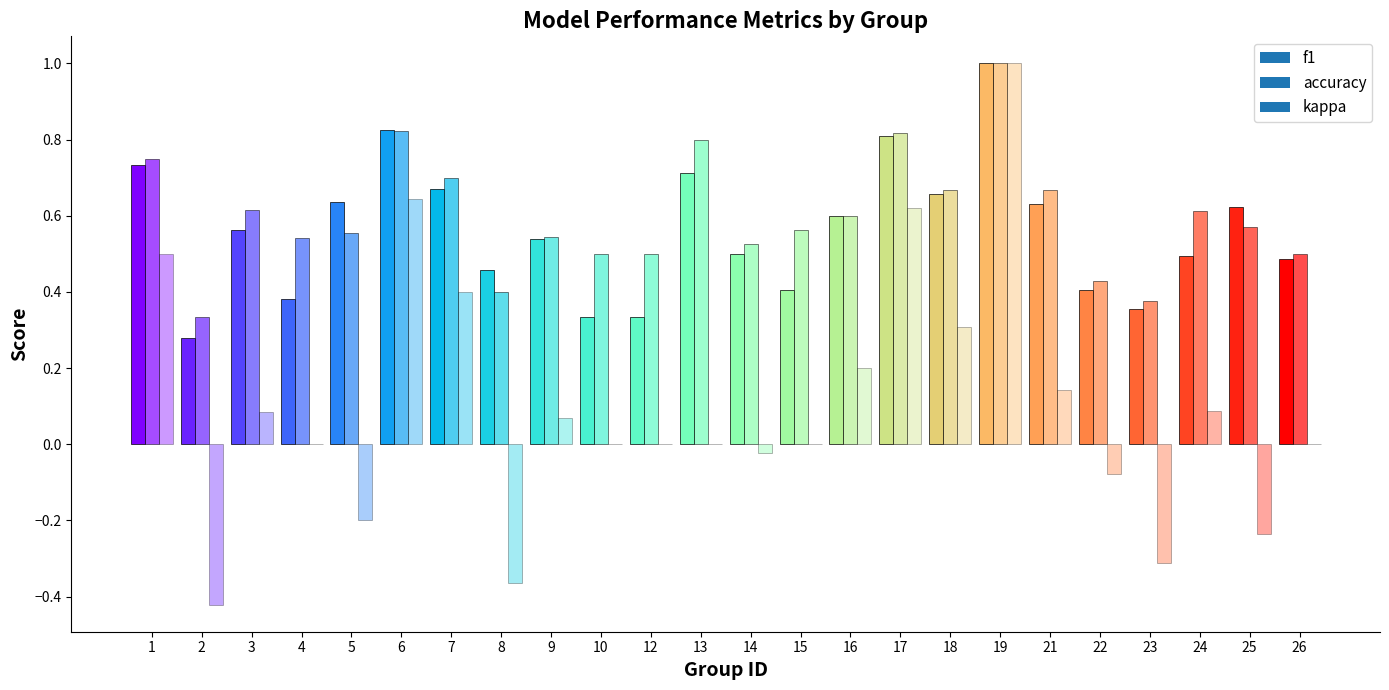

Which series has the largest range (max minus min)?

kappa